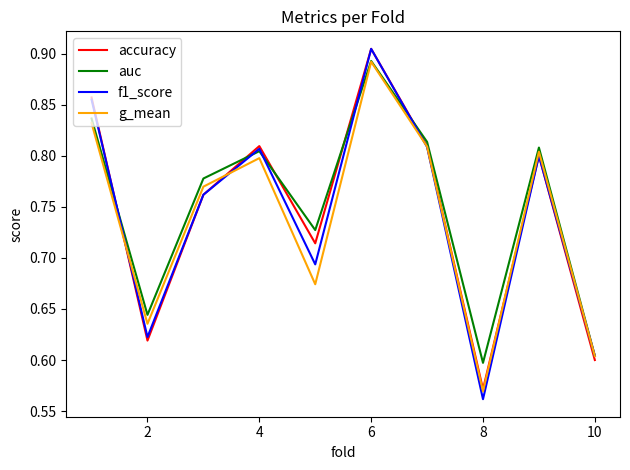

How many series are shown in this chart?

4